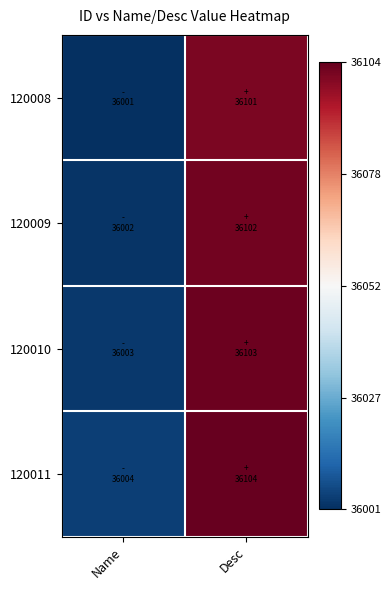

What is the total value across all series at Name?

-200.0